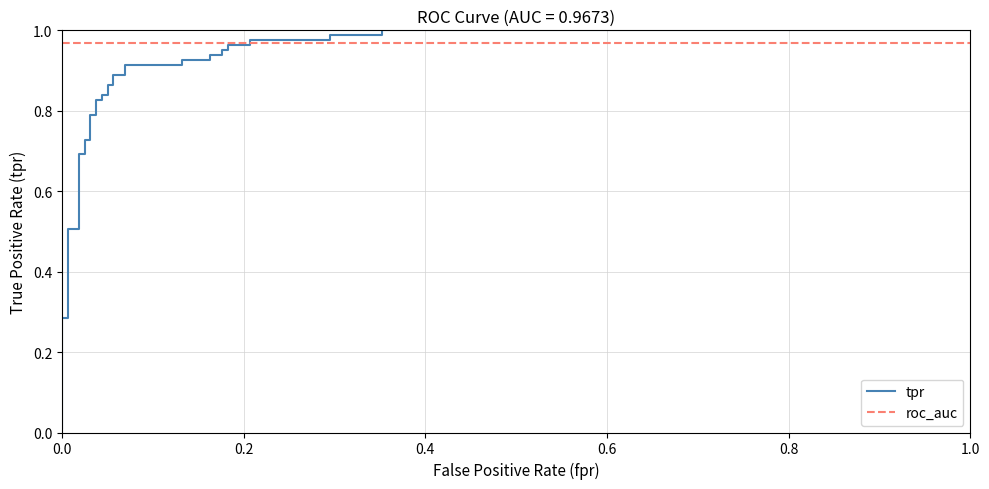

The tpr series shows 1.4 at 21. True or false?

False